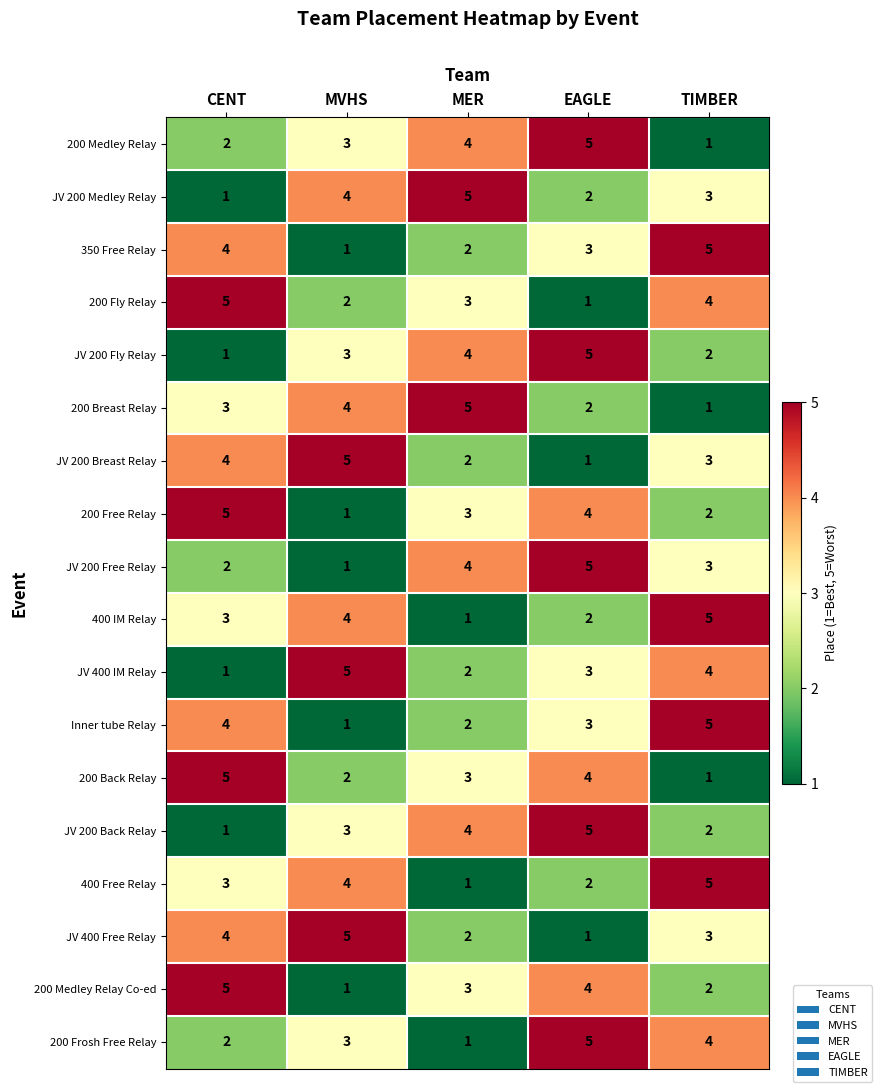

What is the spread (max minus min) of values at MVHS?

4